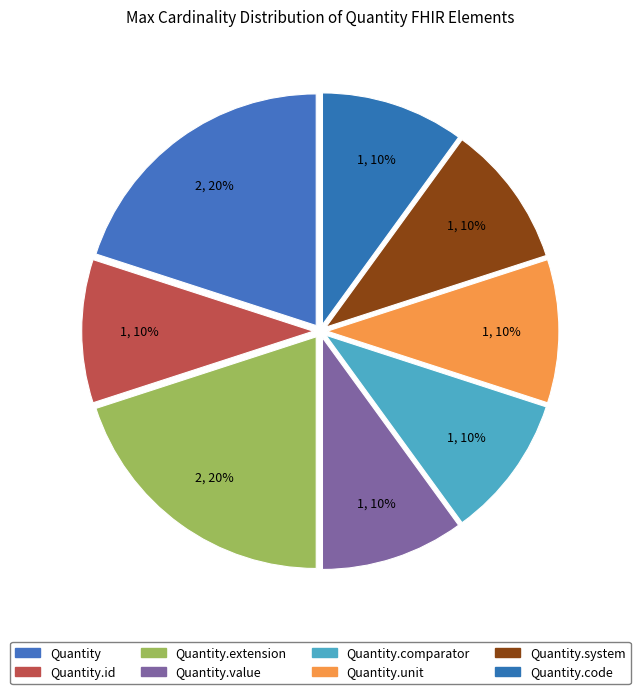

Count the number of slices in the pie.

8